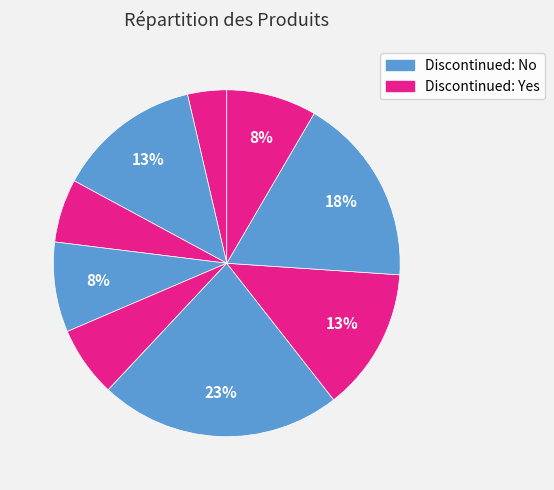

To the nearest percent, what is the average slice percentage?

11%